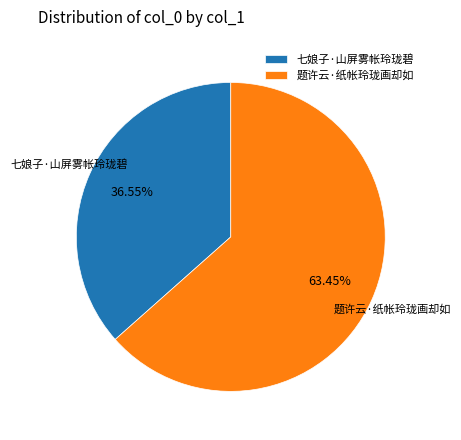

The 七娘子·山屏雾帐玲珑碧 slice represents 26% of the pie. True or false?

False